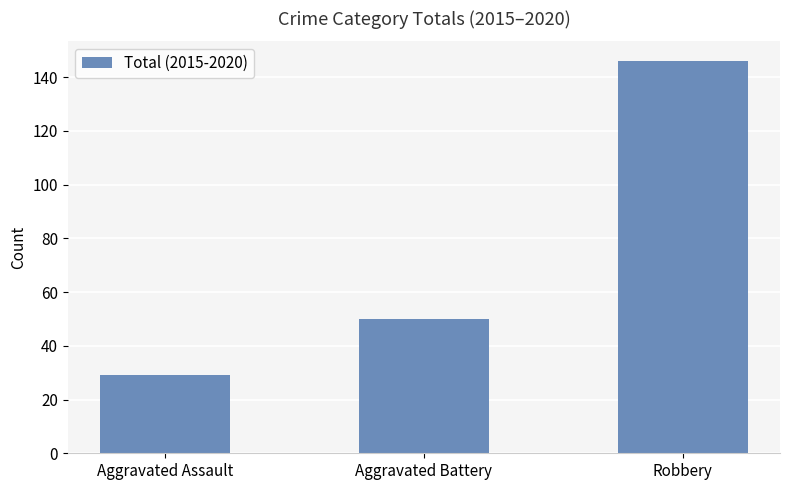

What is the label of the 1st bar from the left?

Aggravated Assault